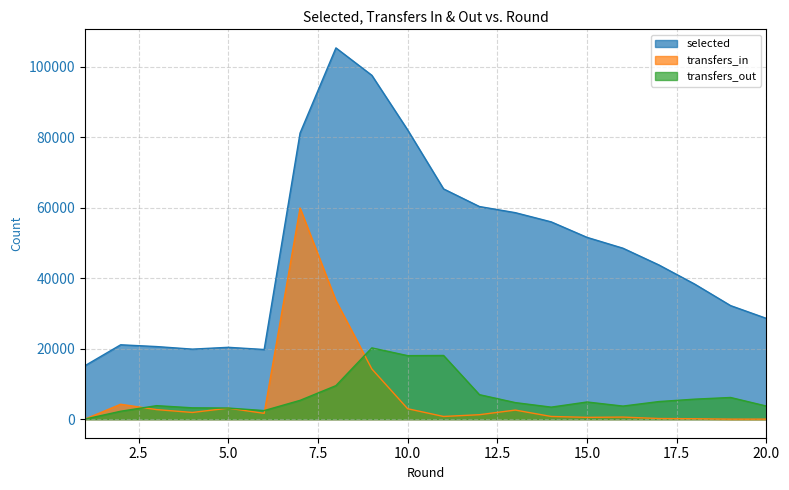

What is the difference between the maximum and minimum values in the transfers_in series?

59888